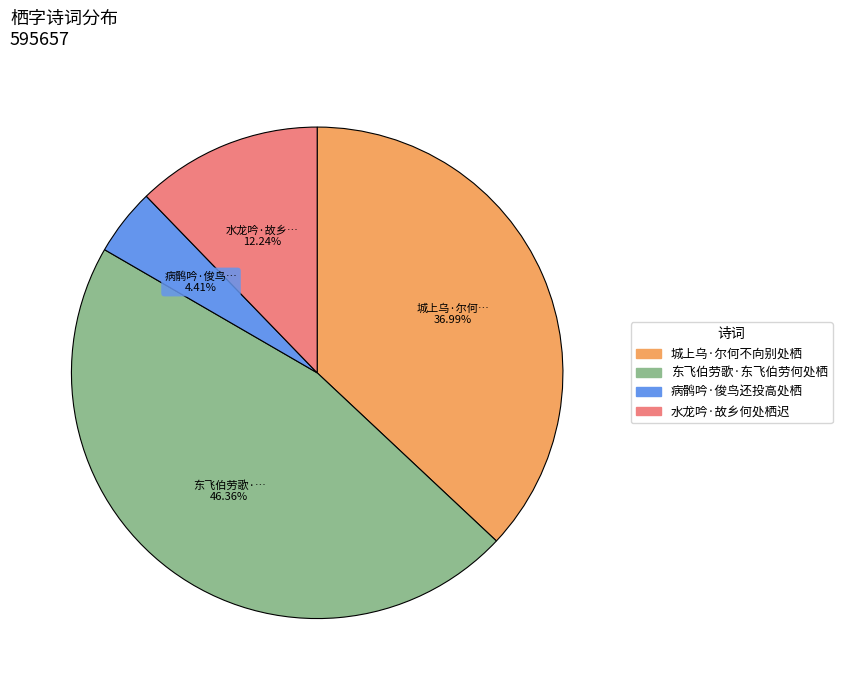

Rank the categories by value from lowest to highest.

病鹘吟·俊鸟还投高处栖, 水龙吟·故乡何处栖迟, 城上乌·尔何不向别处栖, 东飞伯劳歌·东飞伯劳何处栖